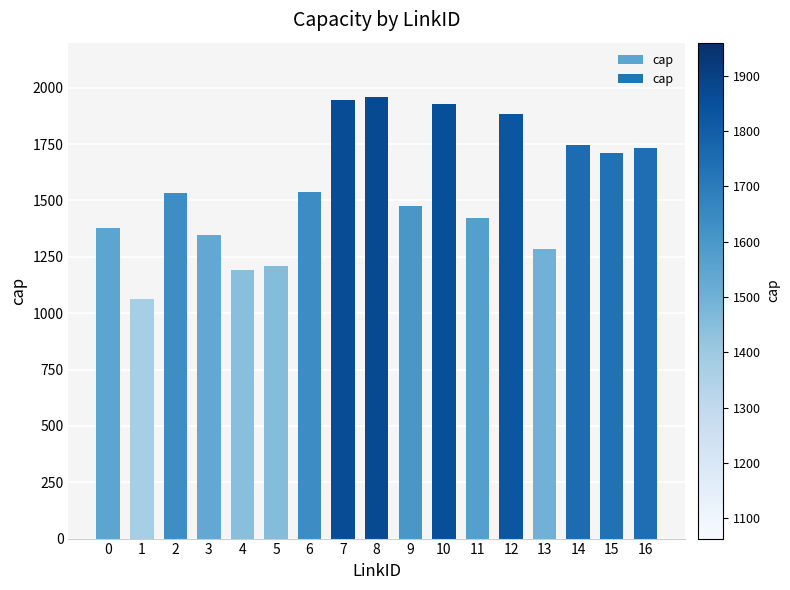

What value does the data have at 3?

1346